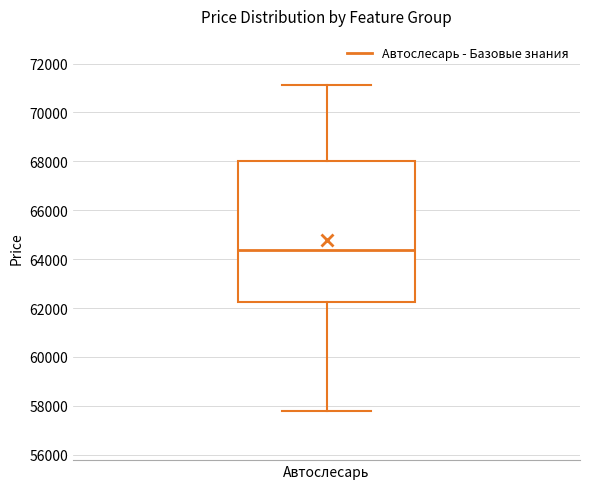

Transcribe this box plot: give where the median line is, the range the box spans, and where the two whiskers end, as read against the y-axis. The values are not printed on the chart, so give them approximately, as read against the axis.

median 64400, box 62200 to 68000, whiskers 57800 to 71200